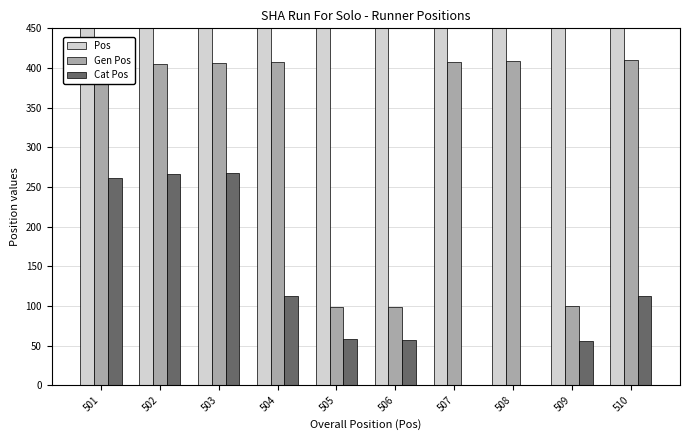

How many categories are shown in the chart?

10